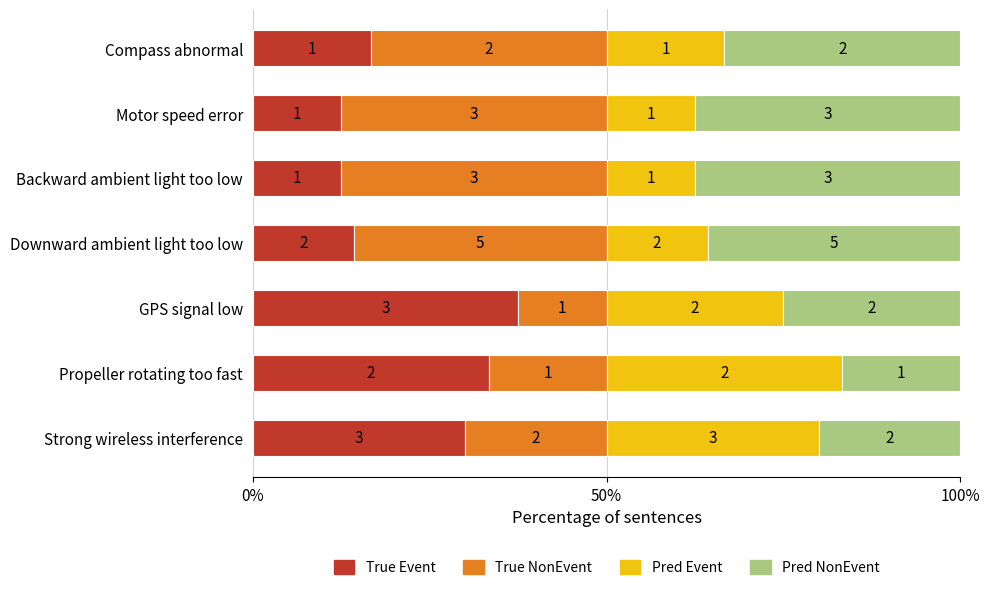

Reading right to left, what are all the values shown in this chart?

True Event: 16.7	12.5	12.5	14.3	37.5	33.3	30.0
True NonEvent: 33.3	37.5	37.5	35.7	12.5	16.7	20.0
Pred Event: 16.7	12.5	12.5	14.3	25.0	33.3	30.0
Pred NonEvent: 33.3	37.5	37.5	35.7	25.0	16.7	20.0